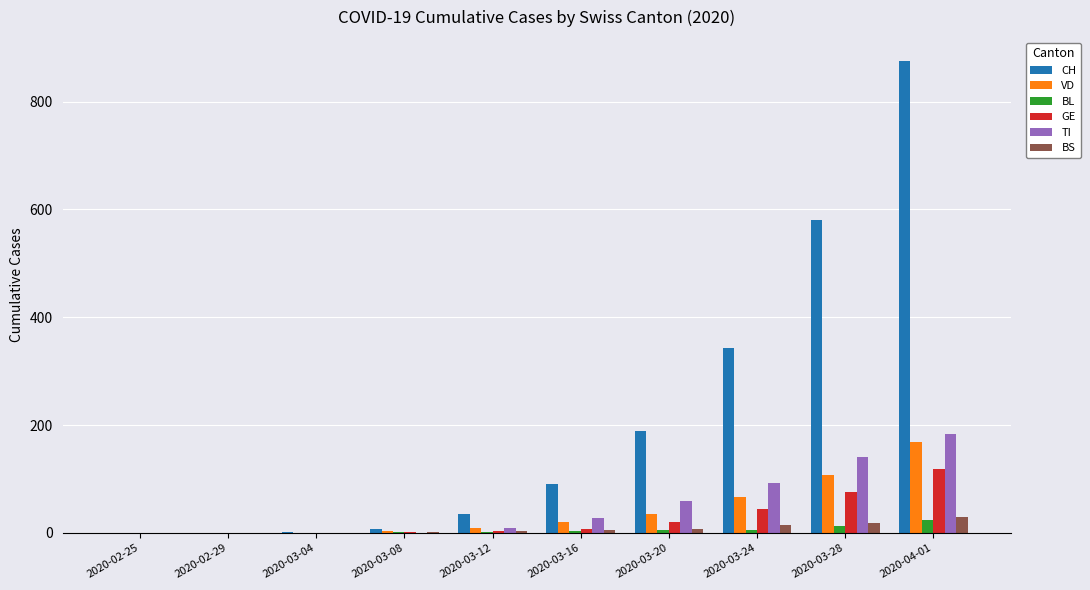

Which label corresponds to the largest value in the chart?

2020-04-01